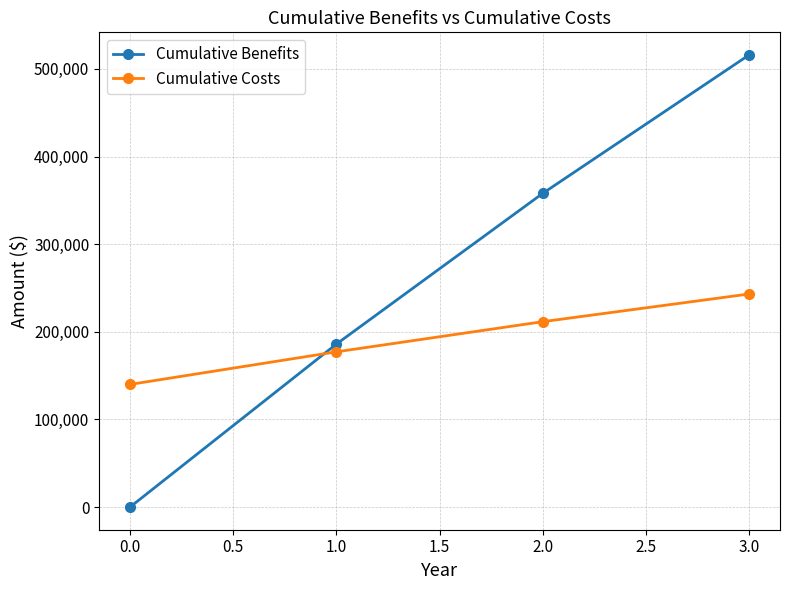

Which series has the largest total across all categories?

Cumulative Benefits